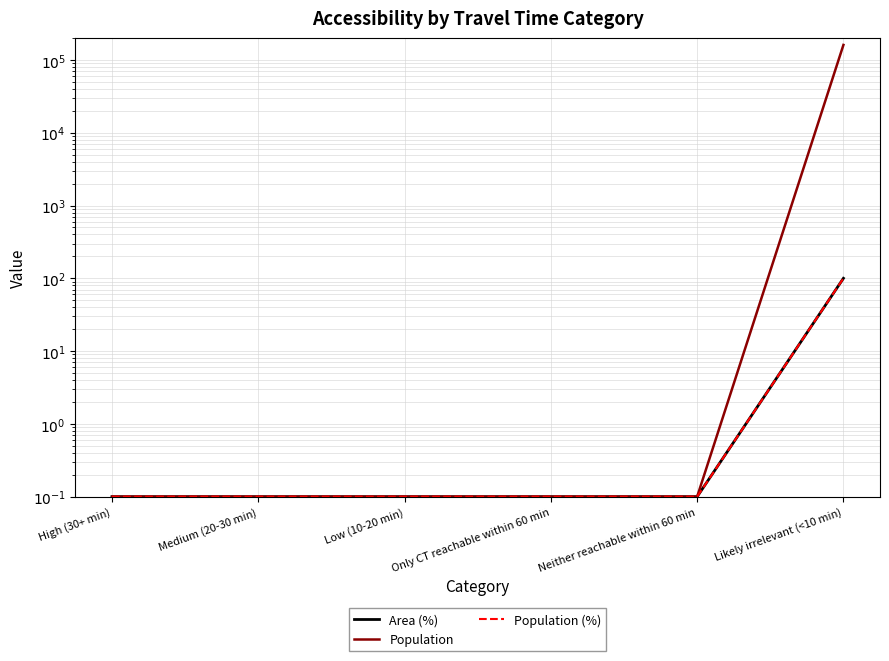

List the series in order of their peak value, highest first.

Population, Area (%), Population (%)